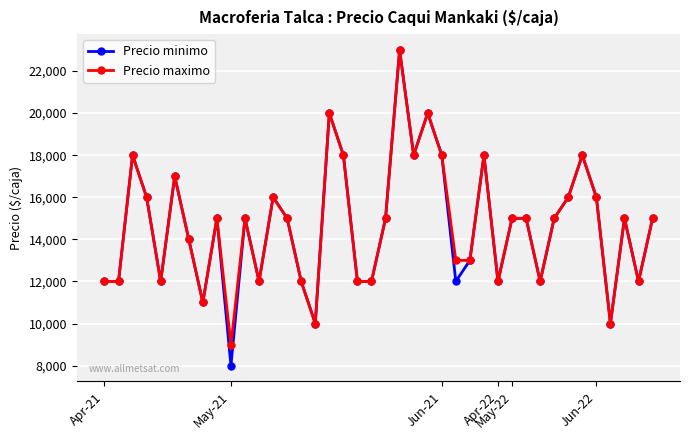

True or false: Precio maximo has more than 1 interior local peaks.

True